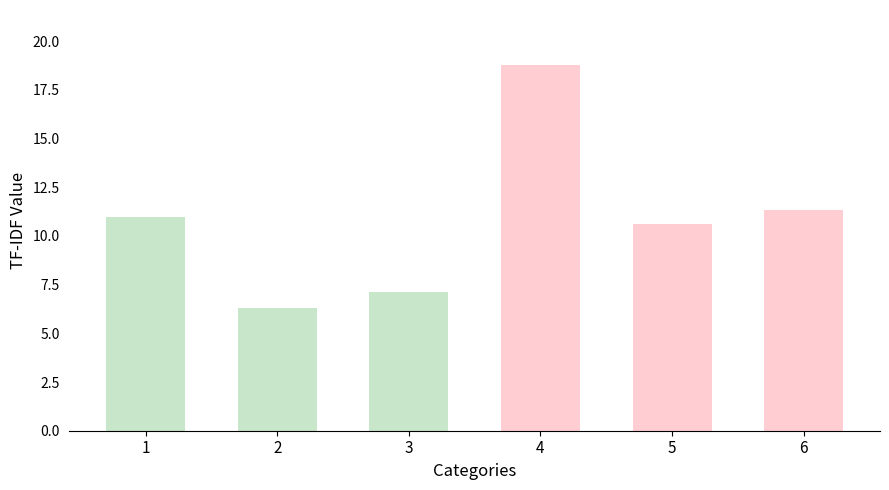

What is the sum of all values?

65.2